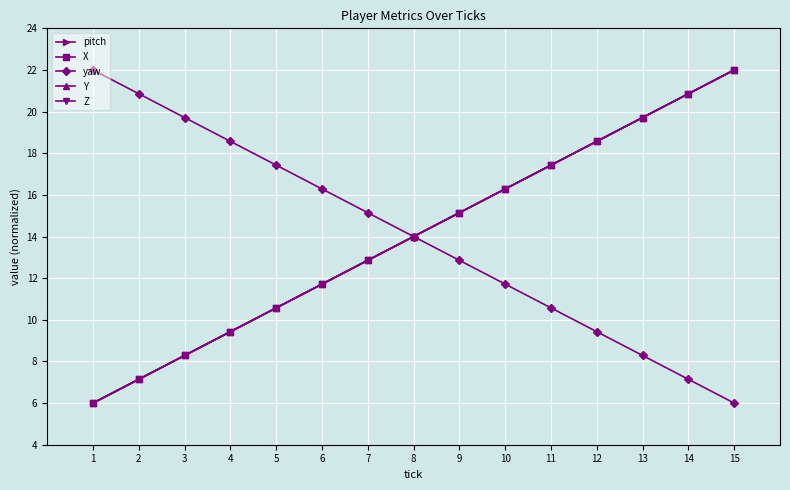

At which category does the chart reach its peak across all series?

15